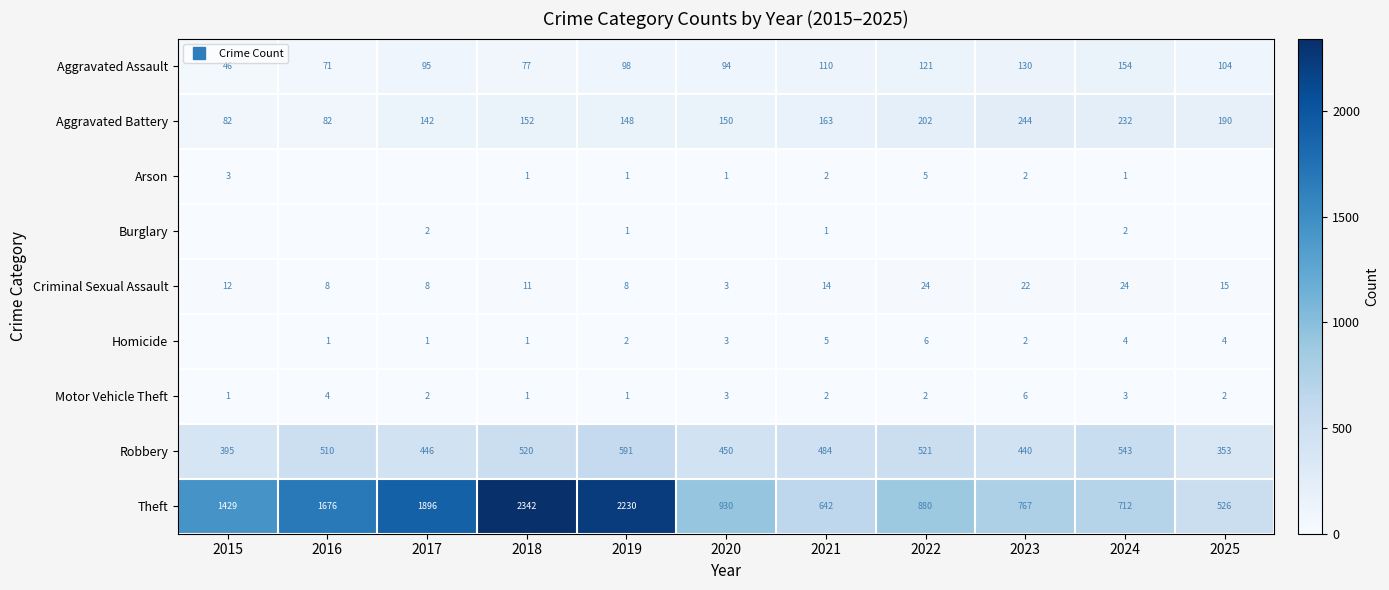

Which has a higher value, 2016 or 2020?

2020